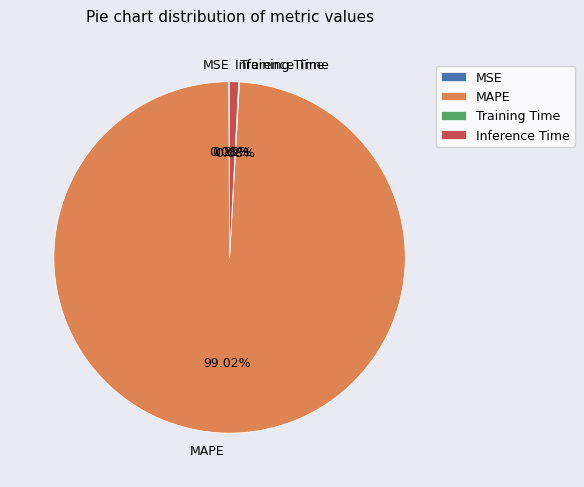

Which slice represents more than half of the pie?

MAPE